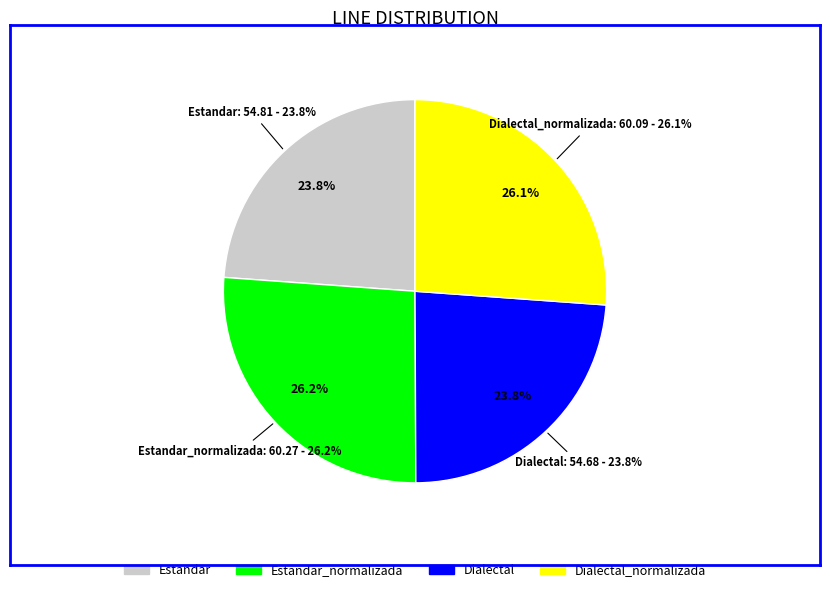

The Dialectal_normalizada slice represents 26% of the pie. True or false?

True